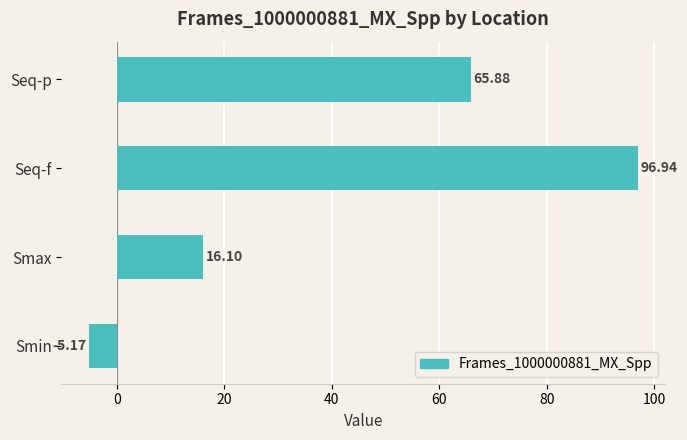

Rank the categories by value from lowest to highest.

Smin, Smax, Seq-p, Seq-f